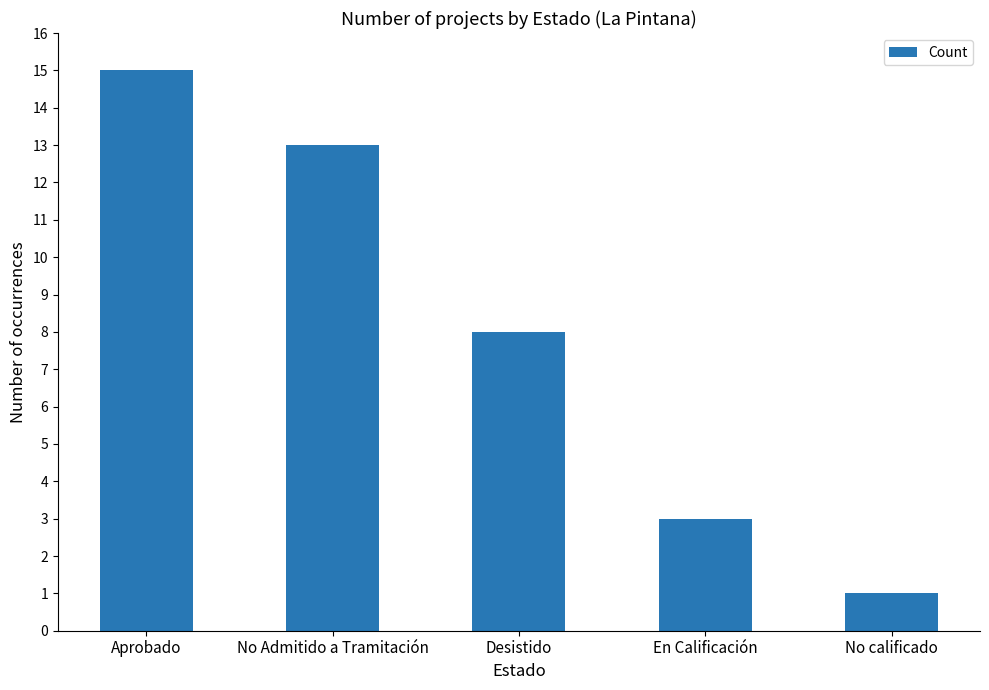

Which has a higher value, Aprobado or En Calificación?

Aprobado